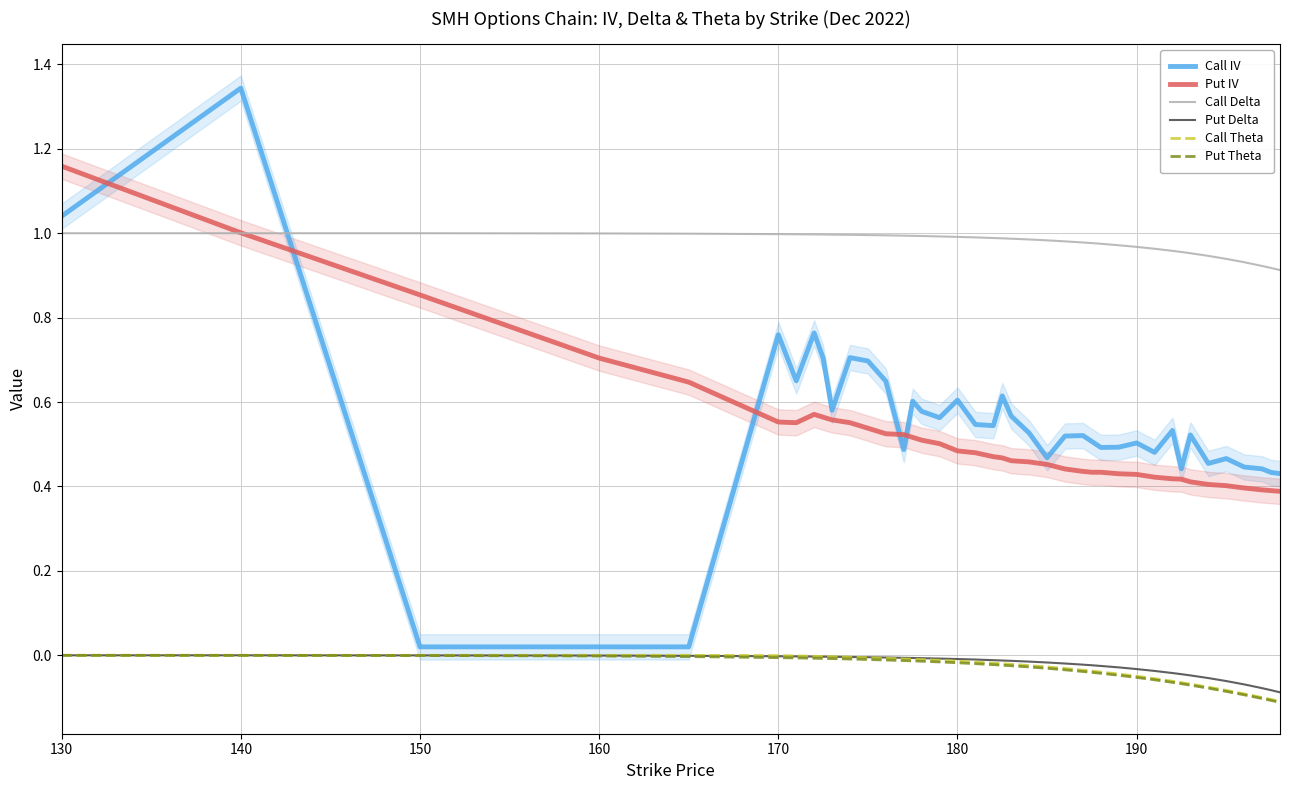

What is the average value of the Call IV series?

0.5